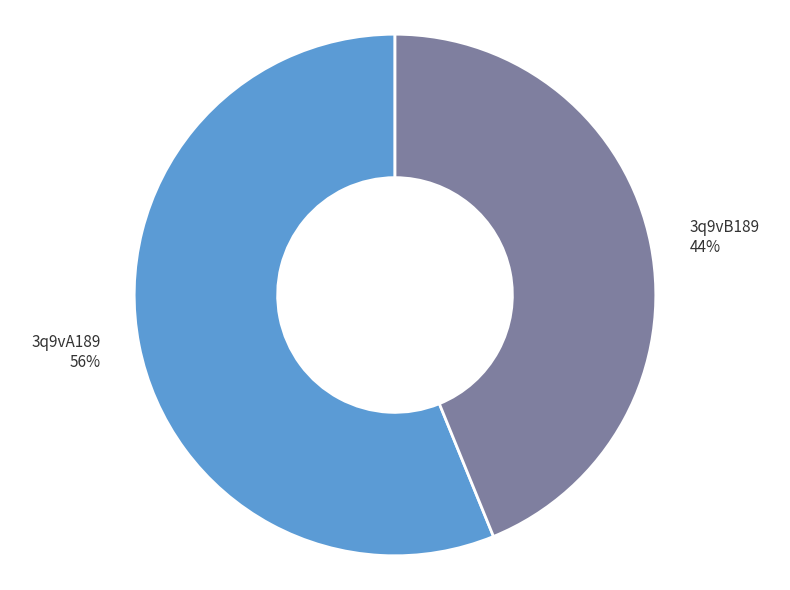

Combined, do 3q9vA189 56% and 3q9vB189 44% account for over 50%?

Yes